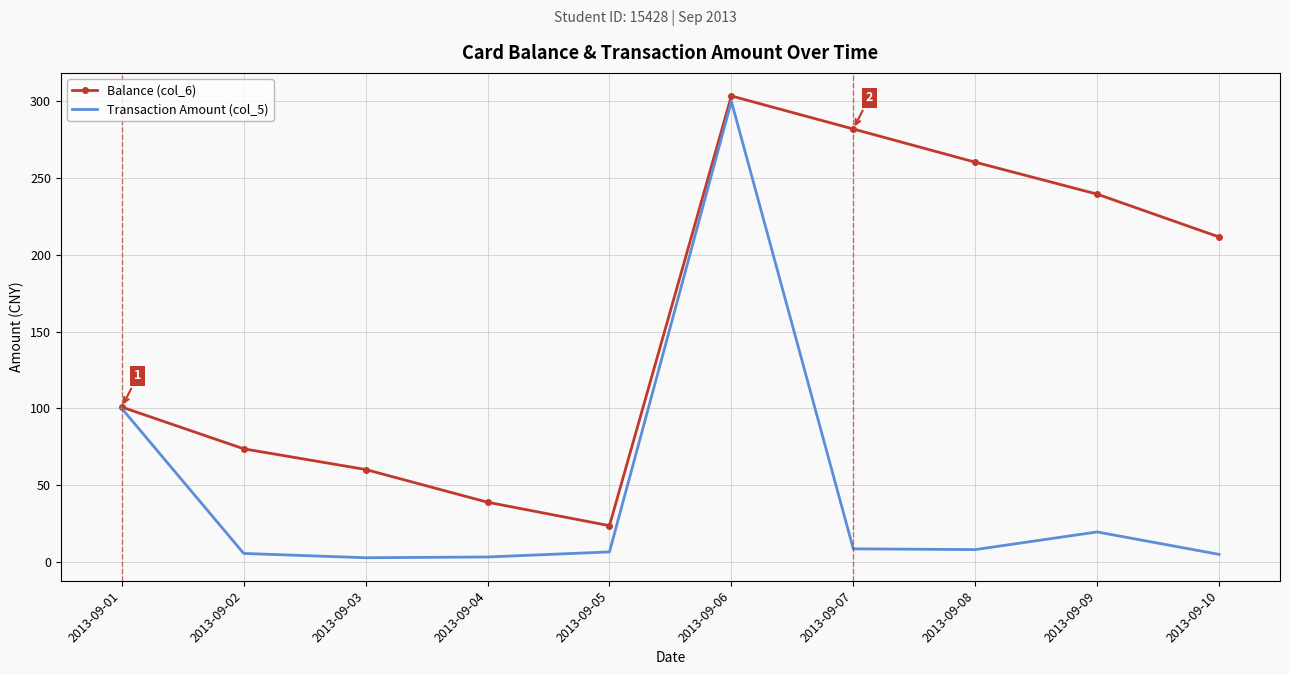

Rank the series by their average value, from lowest to highest.

Transaction Amount (col_5), Balance (col_6)